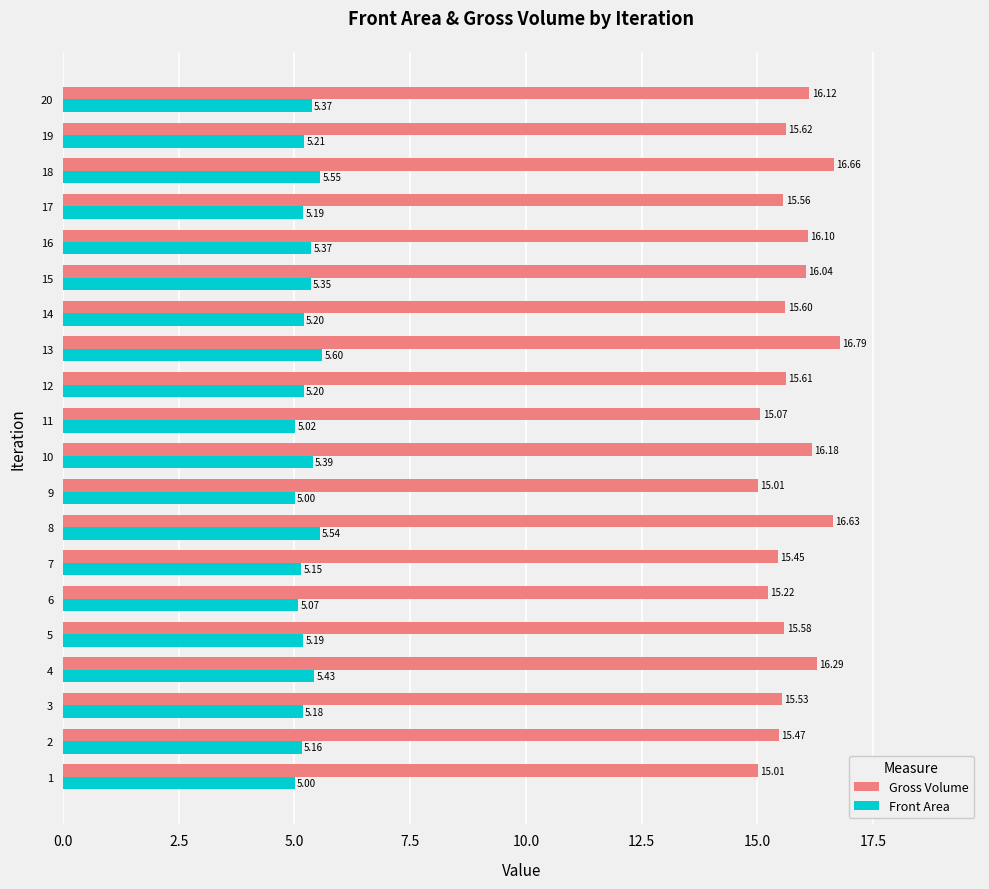

What is the maximum value shown in the chart?

16.8